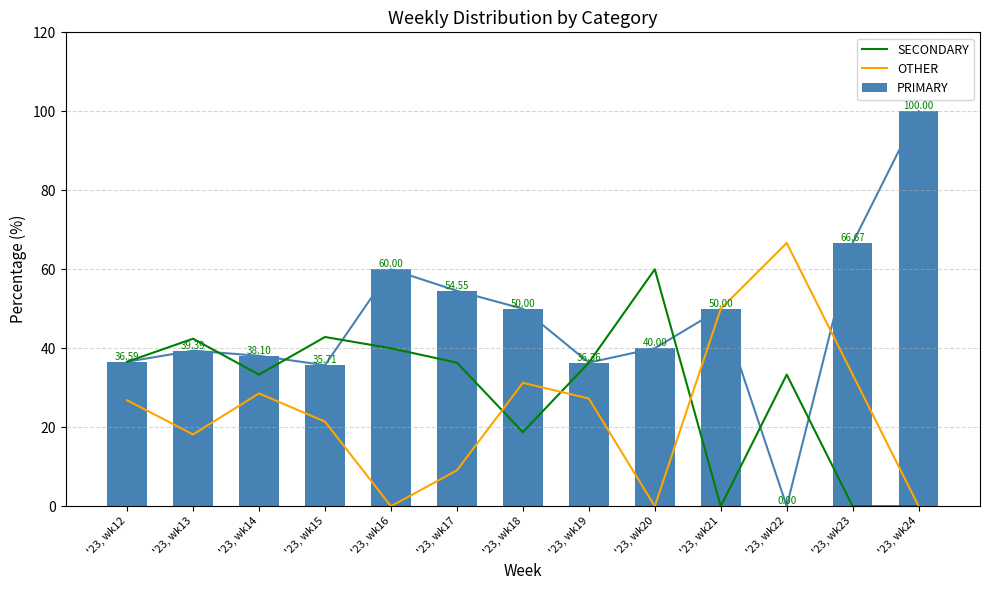

Which series has the largest total across all categories?

PRIMARY